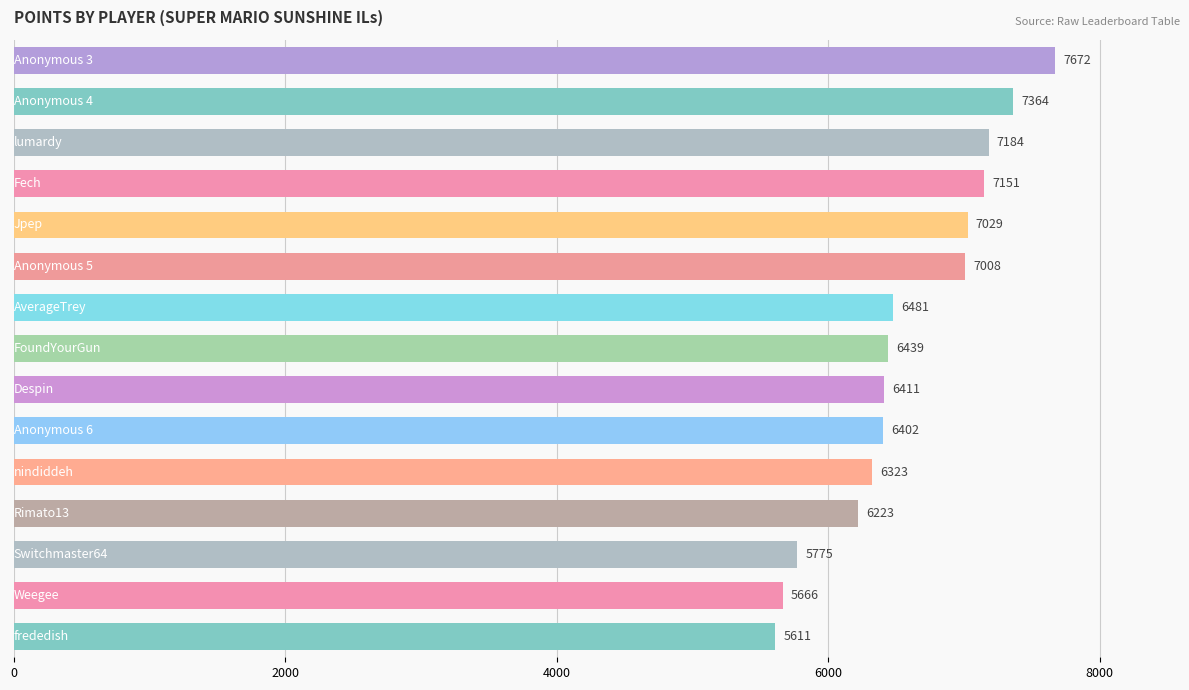

What is the value of the 4th bar from the top?

7151